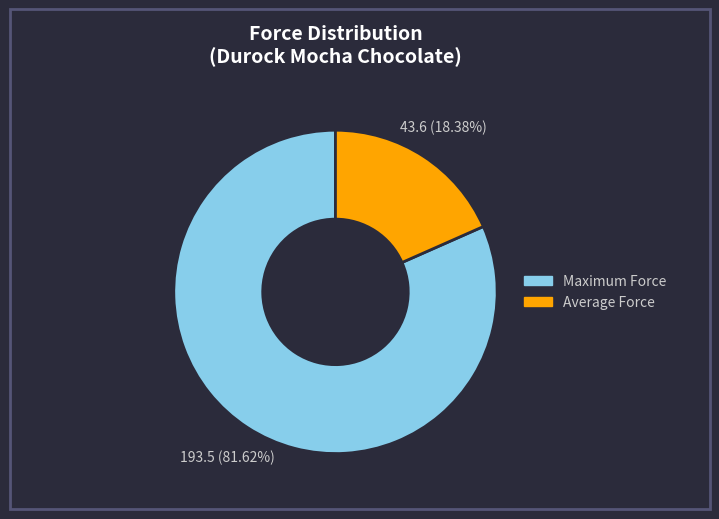

Which category accounts for the majority?

Maximum Force